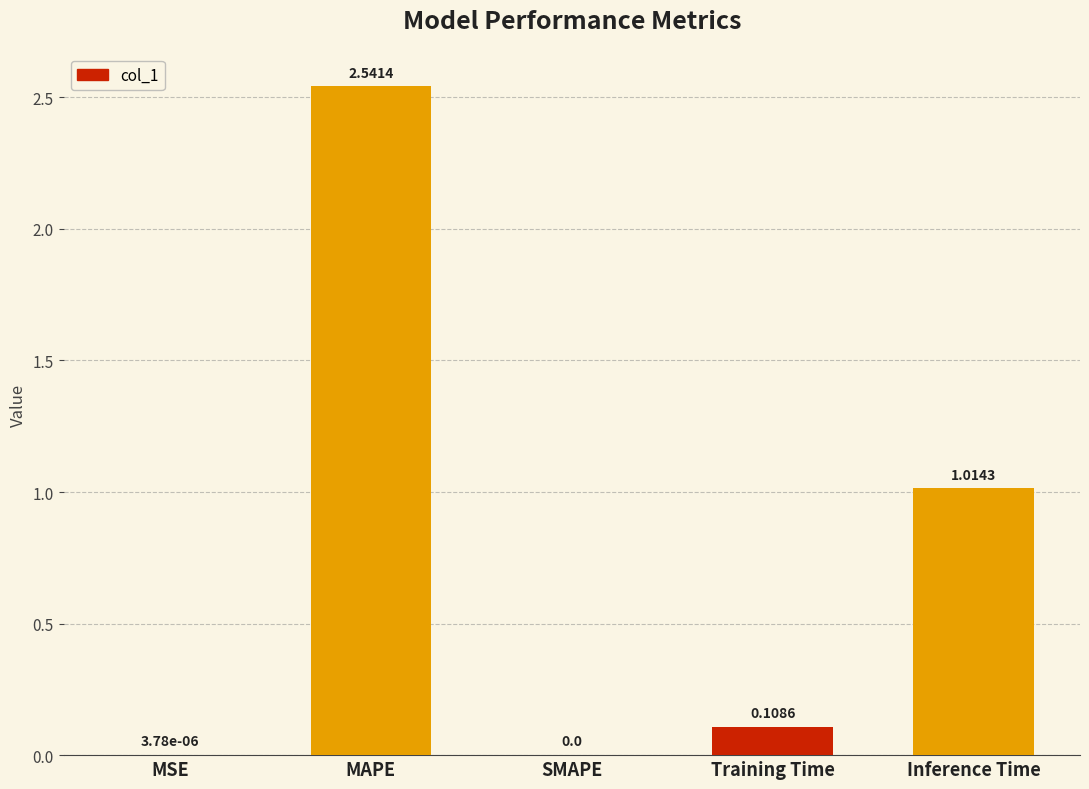

How many data points does each series have?

5